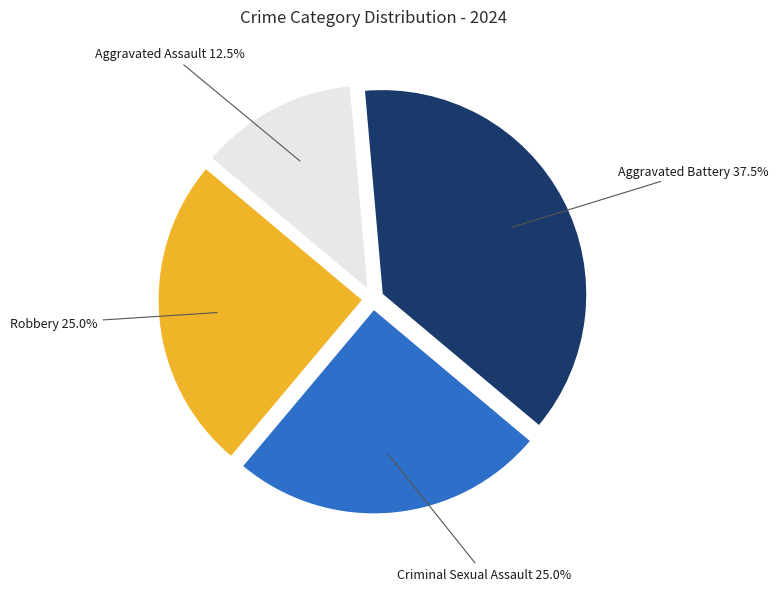

Approximately how many times larger is the value at Aggravated Battery compared to Robbery?

1.5